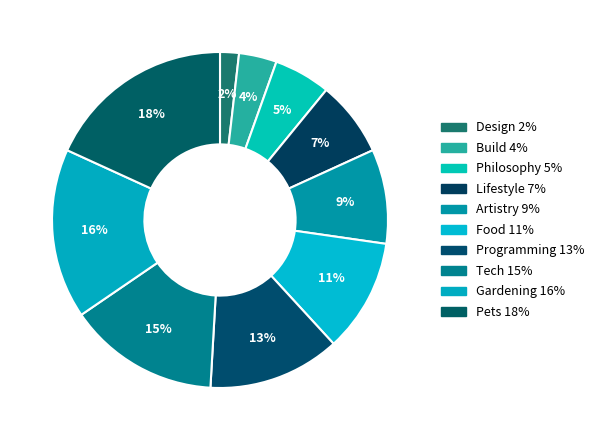

Is there any slice that represents more than half of the pie?

No